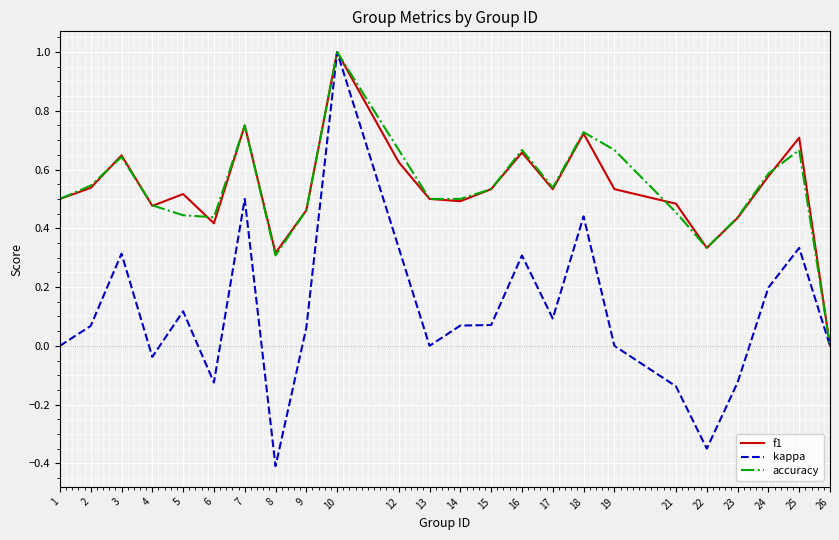

At which category does kappa reach its first local peak?

3